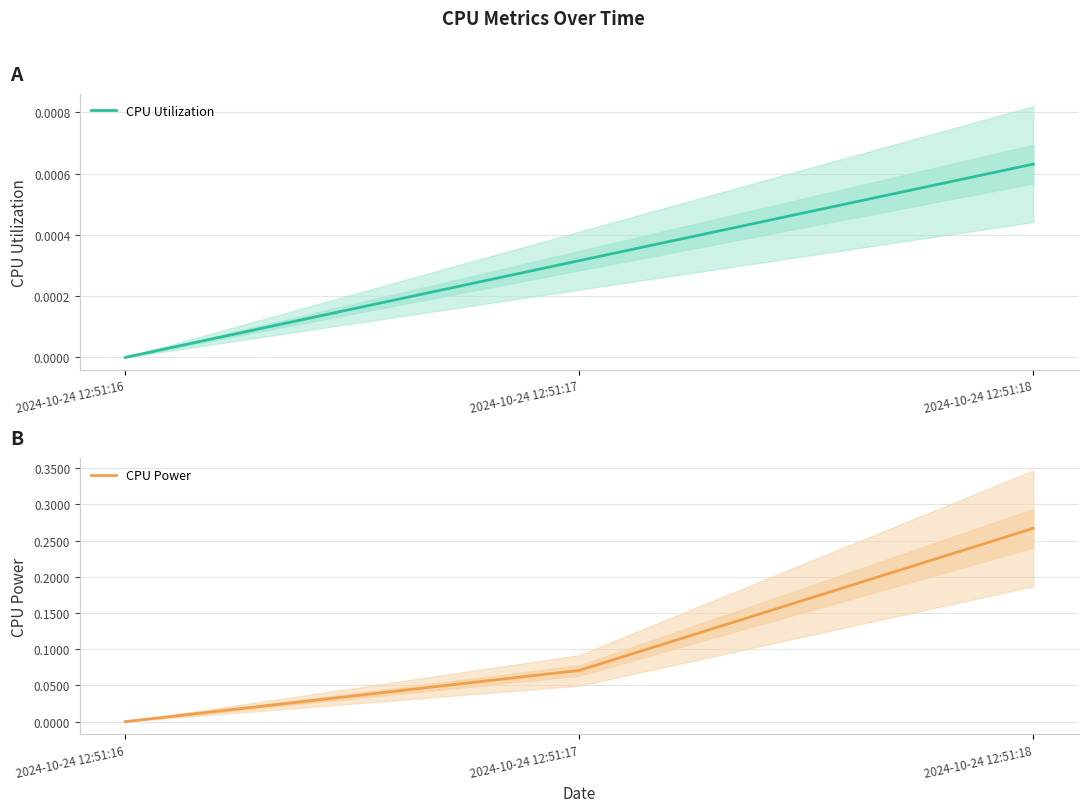

True or false: CPU Utilization has a value of 0.0 at 2024-10-24 12:51:18.

True